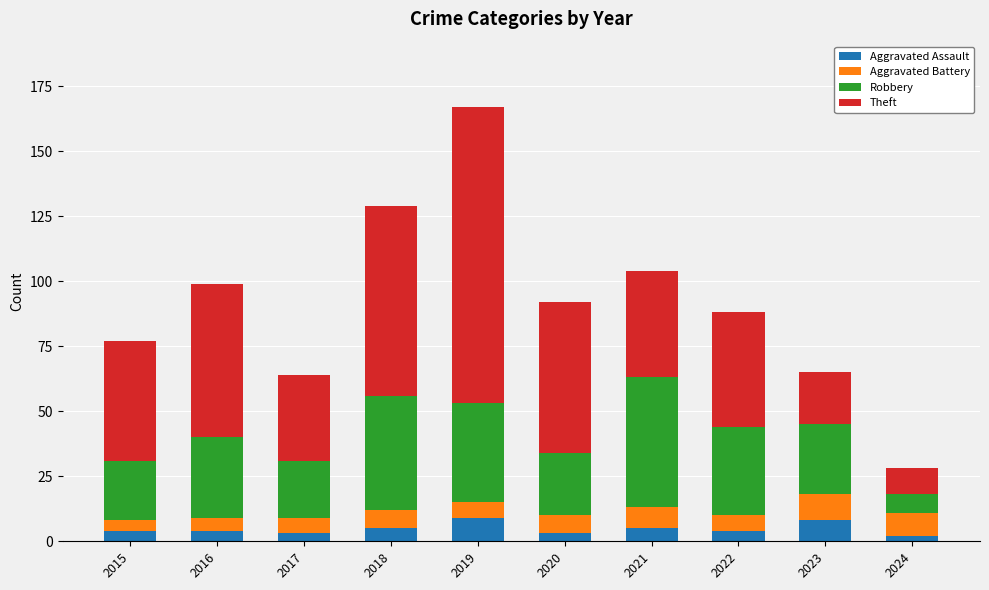

How many bars are there in total?

10